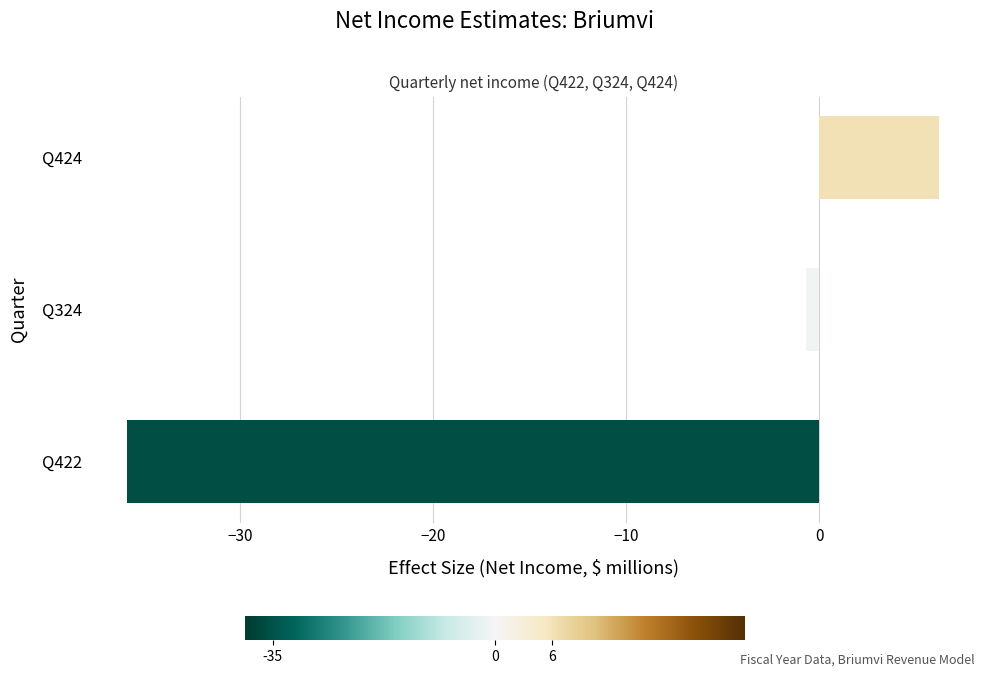

Count the number of categories in the chart.

3